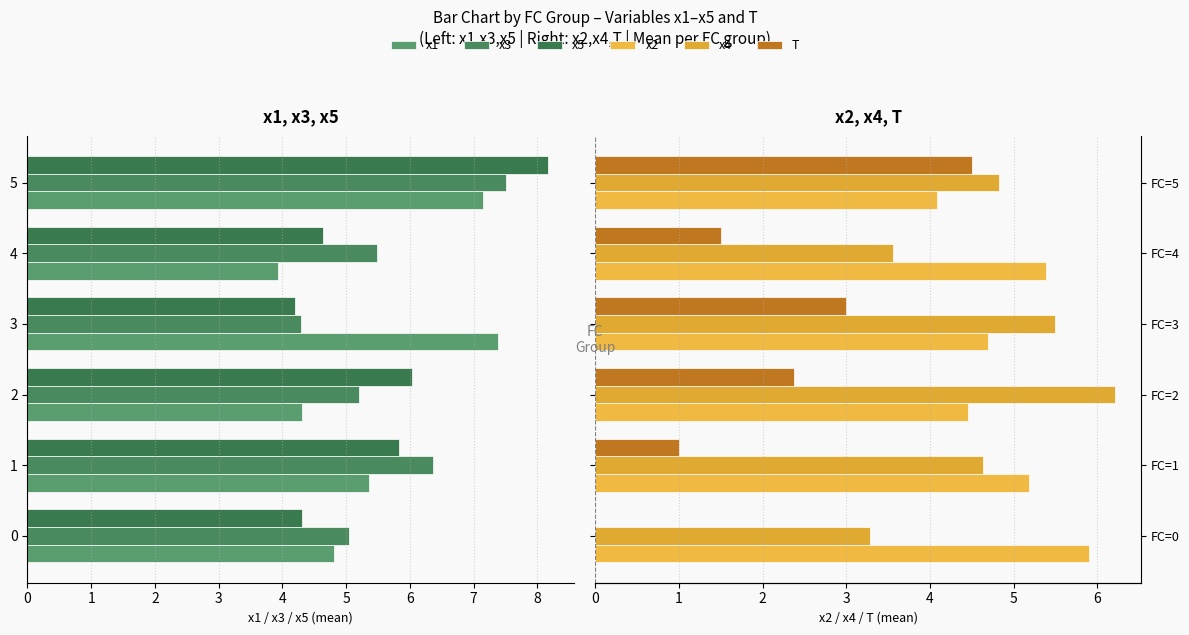

What is the value of the x4 bar at the 4th from the left?

5.5